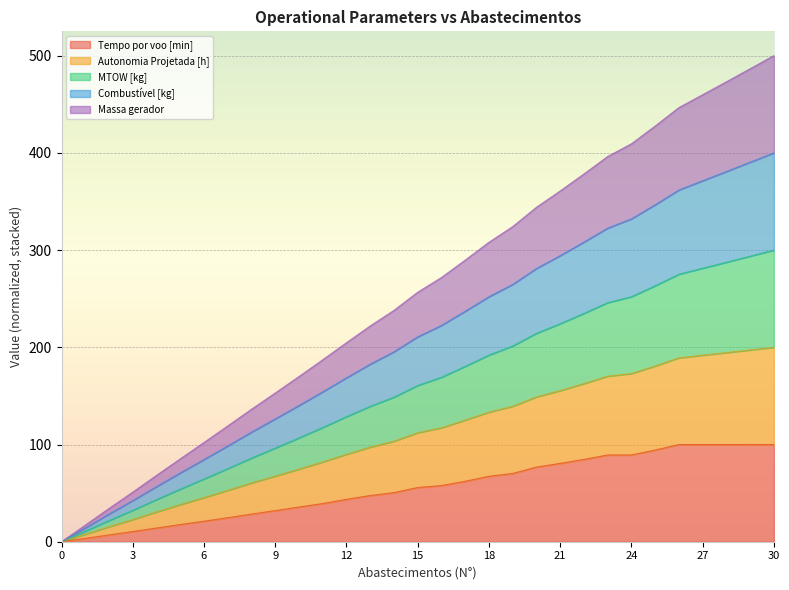

Is it true that Combustível [kg] equals 56.7 at 4?

True